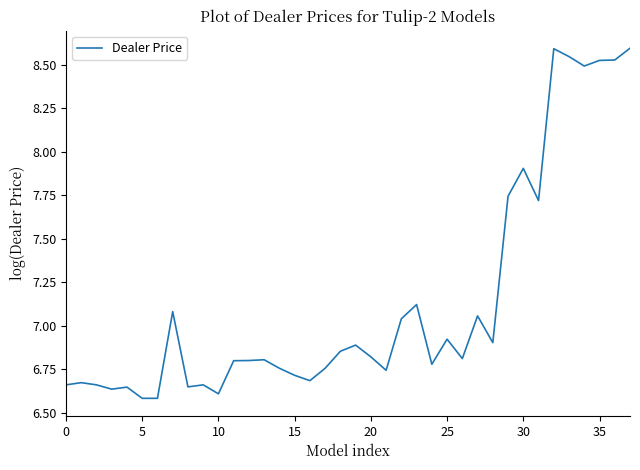

What is the maximum value shown in the chart?

8.6